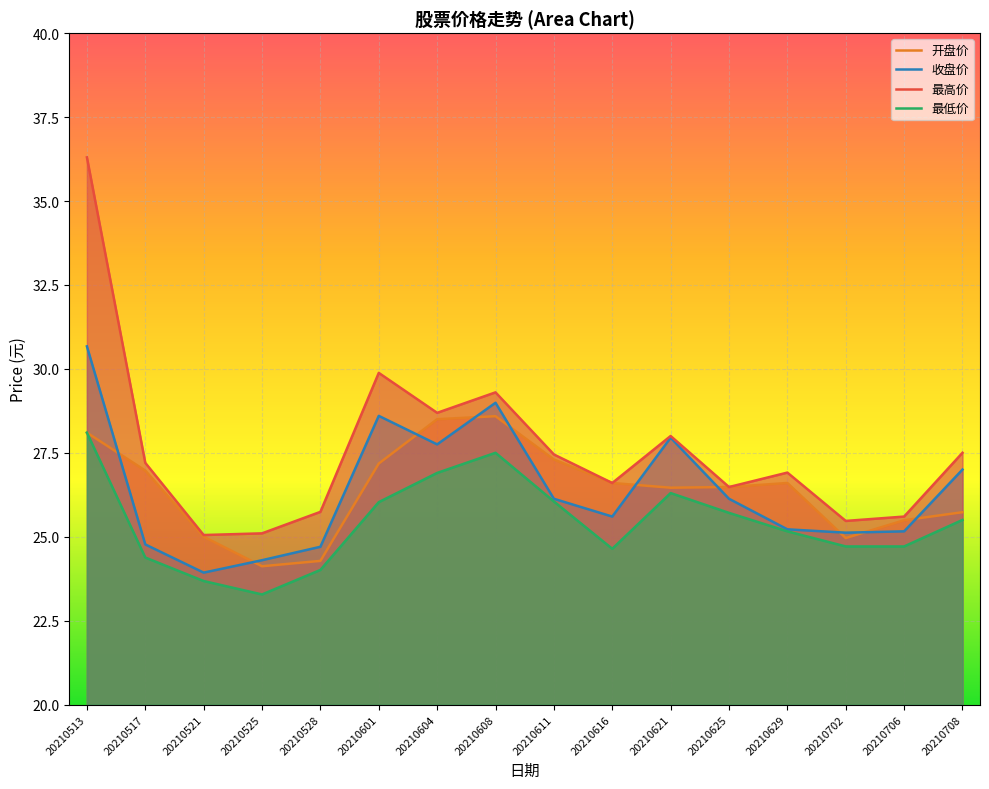

Reading right to left, transcribe all the data shown in this chart.

开盘价: 20210708=25.7	20210706=25.5	20210702=25.0	20210629=26.6	20210625=26.5	20210621=26.5	20210616=26.6	20210611=27.3	20210608=28.6	20210604=28.5	20210601=27.2	20210528=24.3	20210525=24.1	20210521=25.0	20210517=27.0	20210513=28.1
收盘价: 20210708=27.0	20210706=25.2	20210702=25.1	20210629=25.2	20210625=26.1	20210621=27.9	20210616=25.6	20210611=26.1	20210608=29.0	20210604=27.8	20210601=28.6	20210528=24.7	20210525=24.3	20210521=23.9	20210517=24.8	20210513=30.7
最高价: 20210708=27.5	20210706=25.6	20210702=25.5	20210629=26.9	20210625=26.5	20210621=28.0	20210616=26.6	20210611=27.4	20210608=29.3	20210604=28.7	20210601=29.9	20210528=25.7	20210525=25.1	20210521=25.1	20210517=27.2	20210513=36.3
最低价: 20210708=25.5	20210706=24.7	20210702=24.7	20210629=25.2	20210625=25.7	20210621=26.3	20210616=24.6	20210611=26.1	20210608=27.5	20210604=26.9	20210601=26.0	20210528=24.0	20210525=23.3	20210521=23.7	20210517=24.4	20210513=28.1